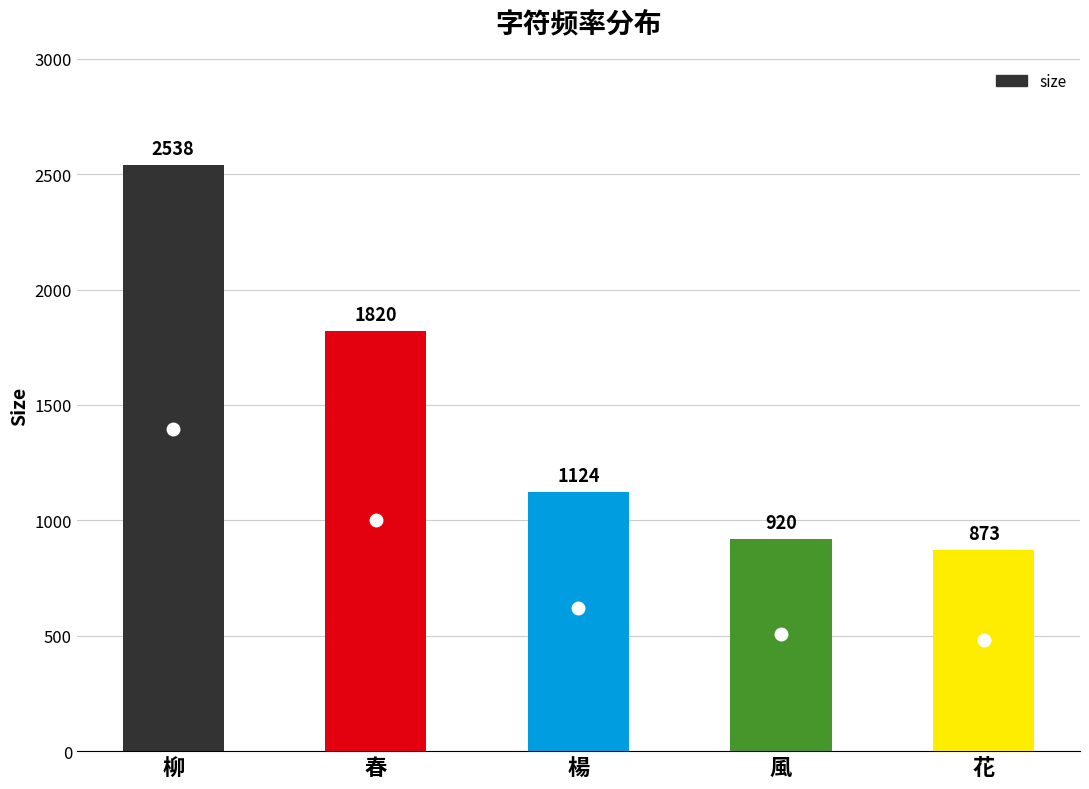

Rank the categories by value from lowest to highest.

花, 風, 楊, 春, 柳